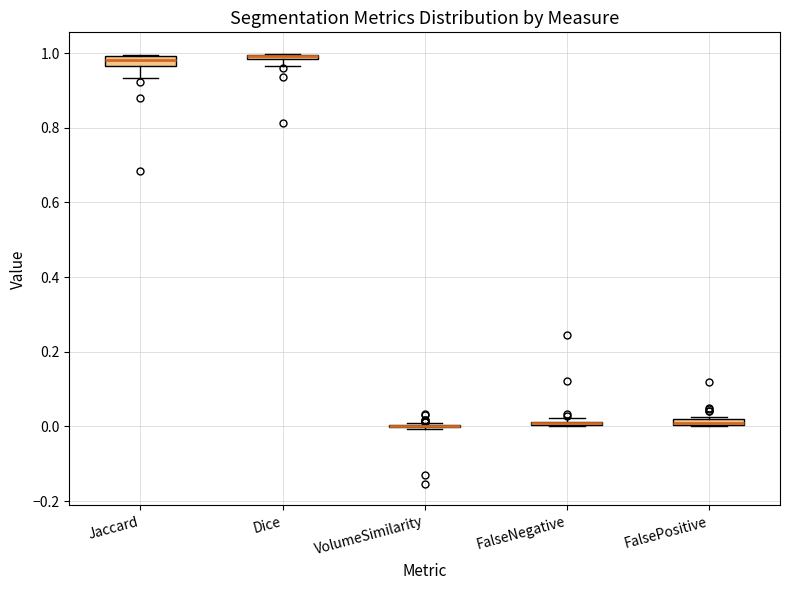

Where is the upper edge of the box for FalseNegative on the y-axis? The values are not printed on the chart, so give them approximately, as read against the axis.

0.02